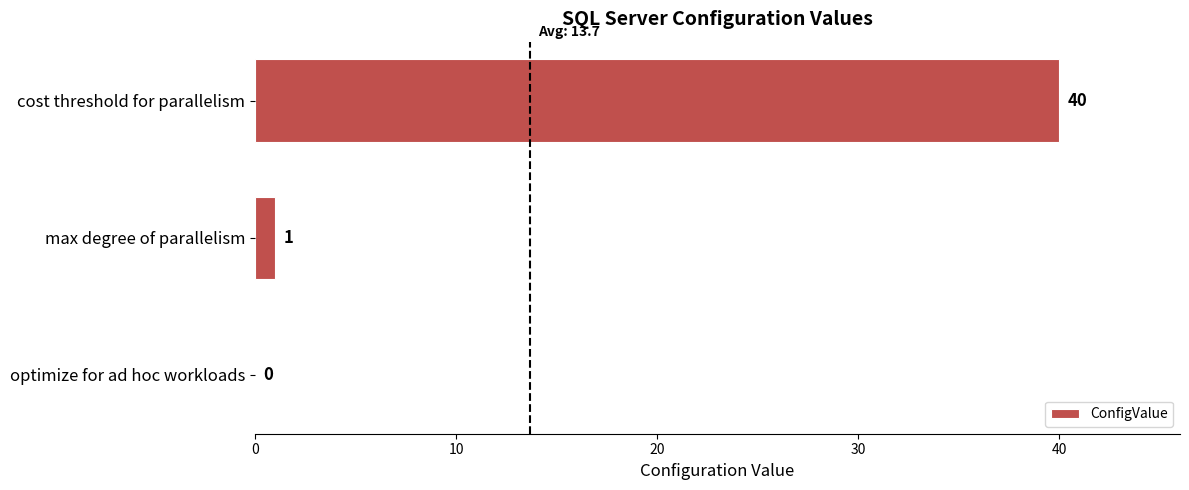

Reading top to bottom, list all the values displayed in this chart.

cost threshold for parallelism=40	max degree of parallelism=1	optimize for ad hoc workloads=0